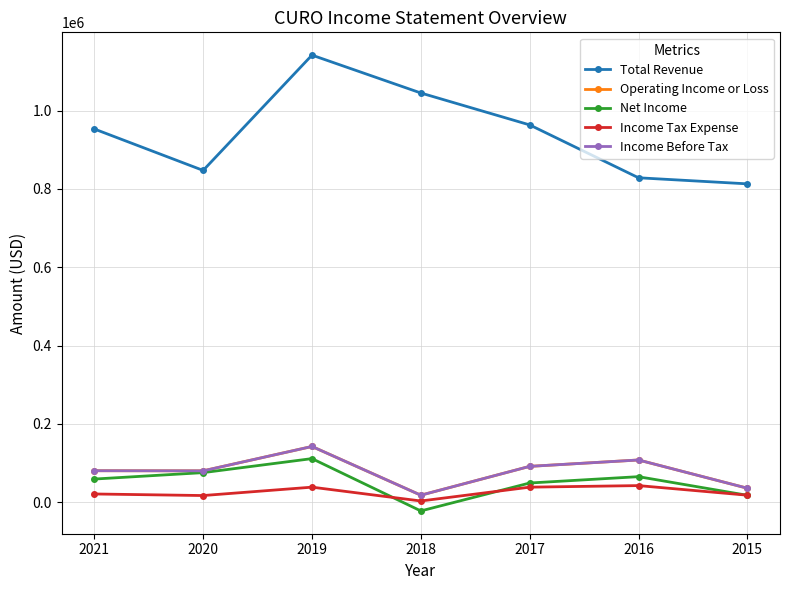

What is the average value of the Total Revenue series?

941829